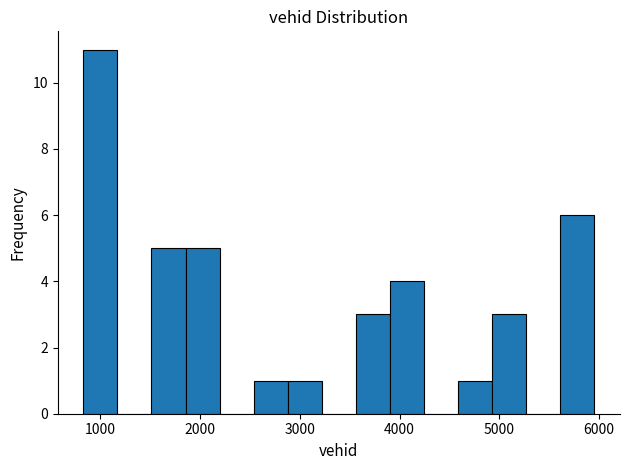

Read against the x-axis, roughly where is the centre of the tallest bar?

1000